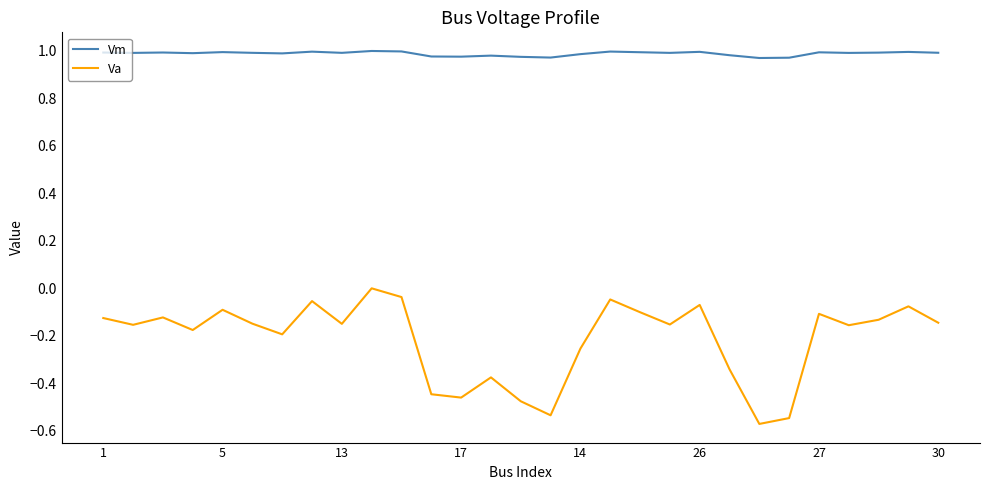

Which series has the widest spread of values?

Va